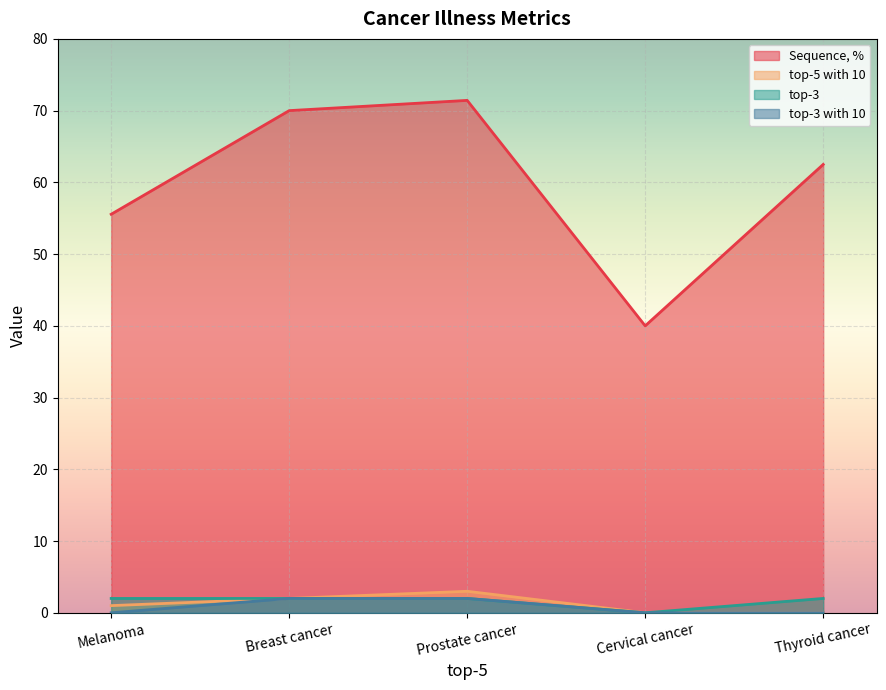

List the series in order of their peak value, highest first.

Sequence, %, top-5 with 10, top-3, top-3 with 10